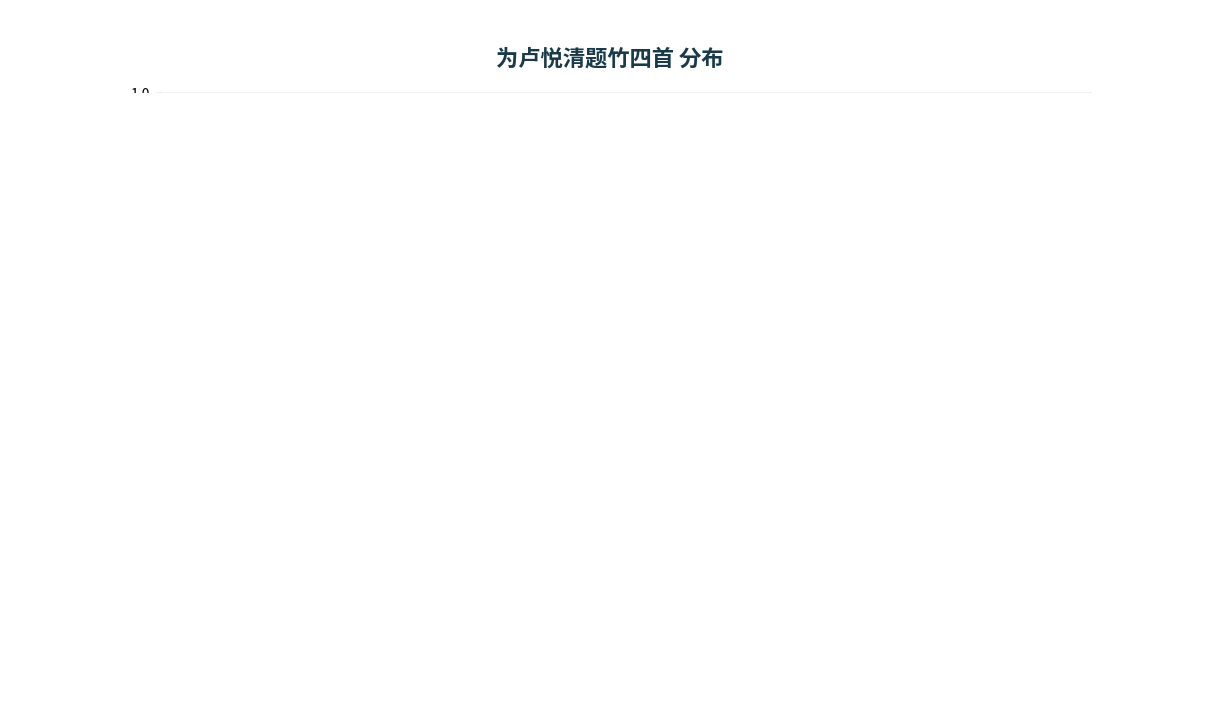

Is there a majority slice in this chart?

No